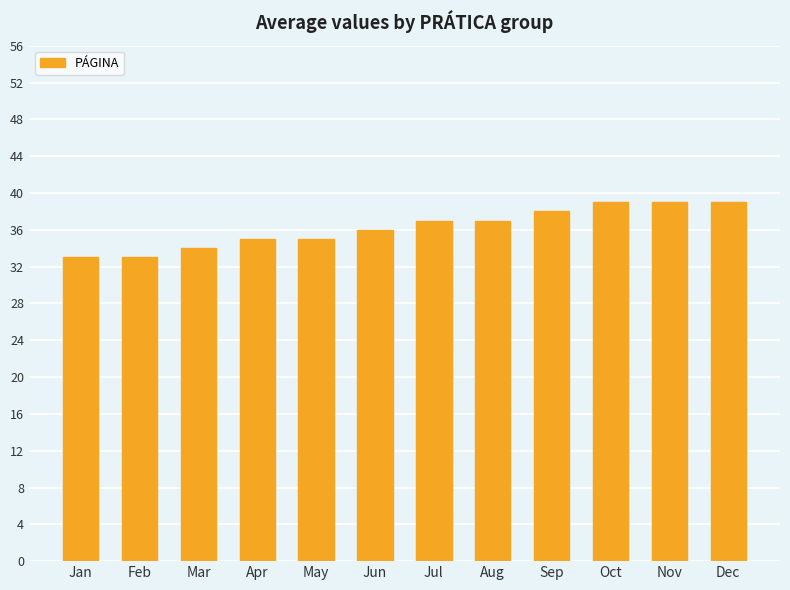

Reading right to left, what are all the values shown in this chart?

39	39	39	38	37	37	36	35	35	34	33	33